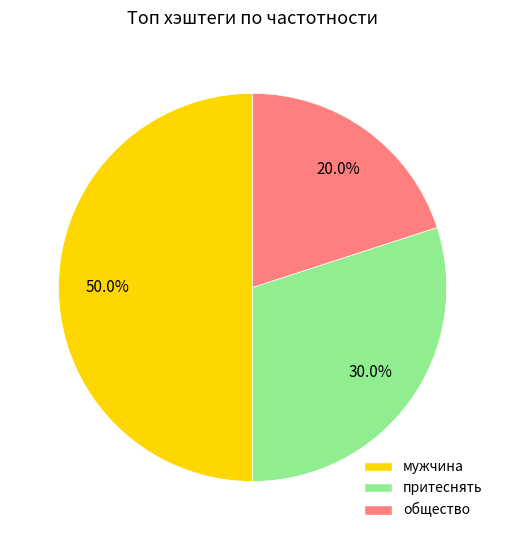

Is притеснять the majority of the pie?

No